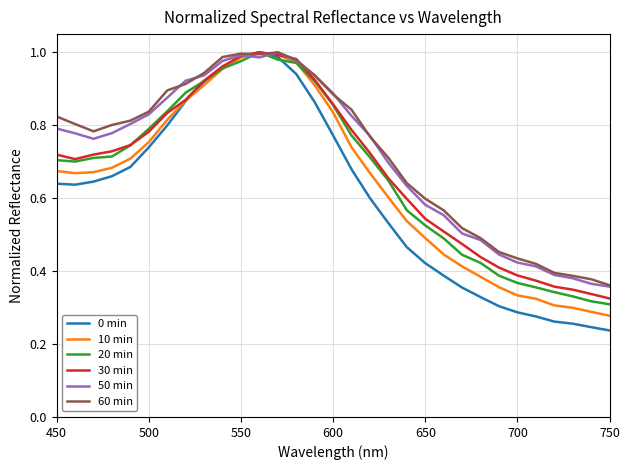

The 10 min series shows 1.6 at 550. True or false?

False